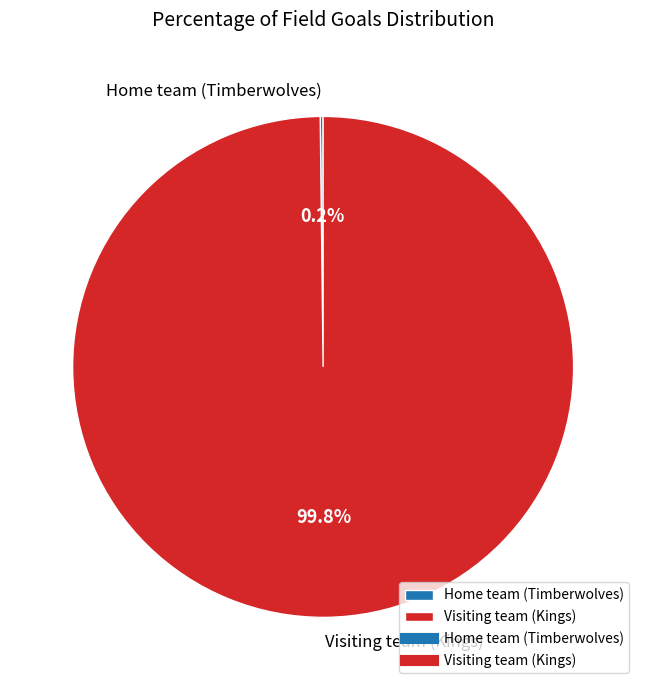

What is the largest slice in the pie chart?

Visiting team (Kings)